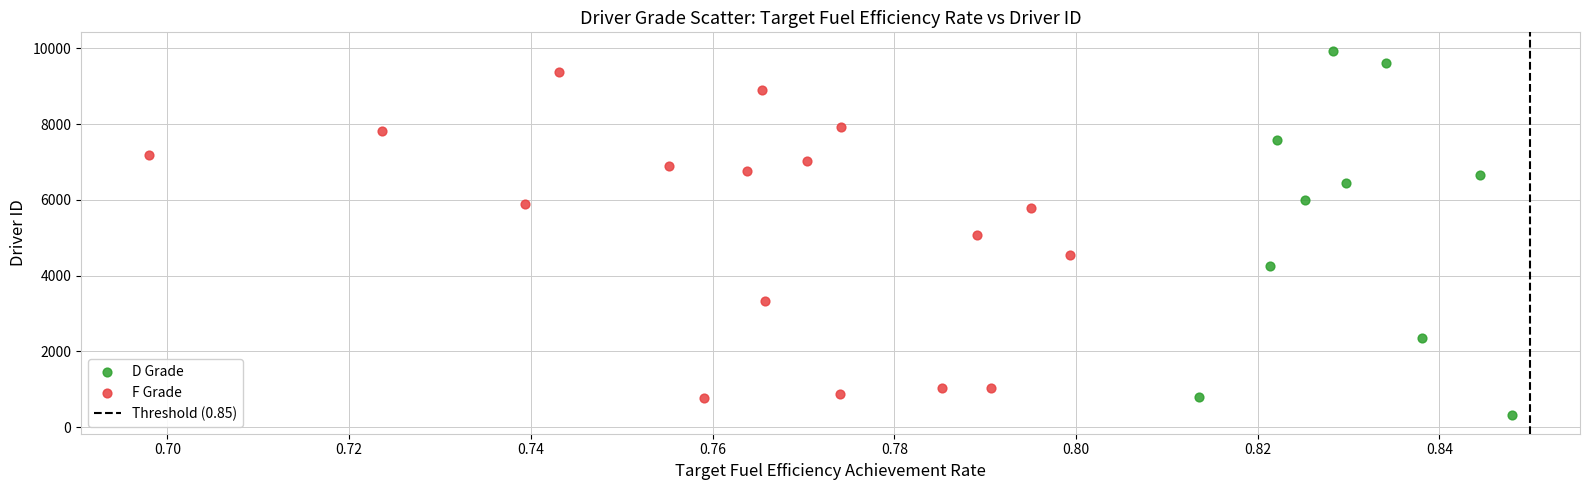

Which series has the widest spread of Y values?

D Grade